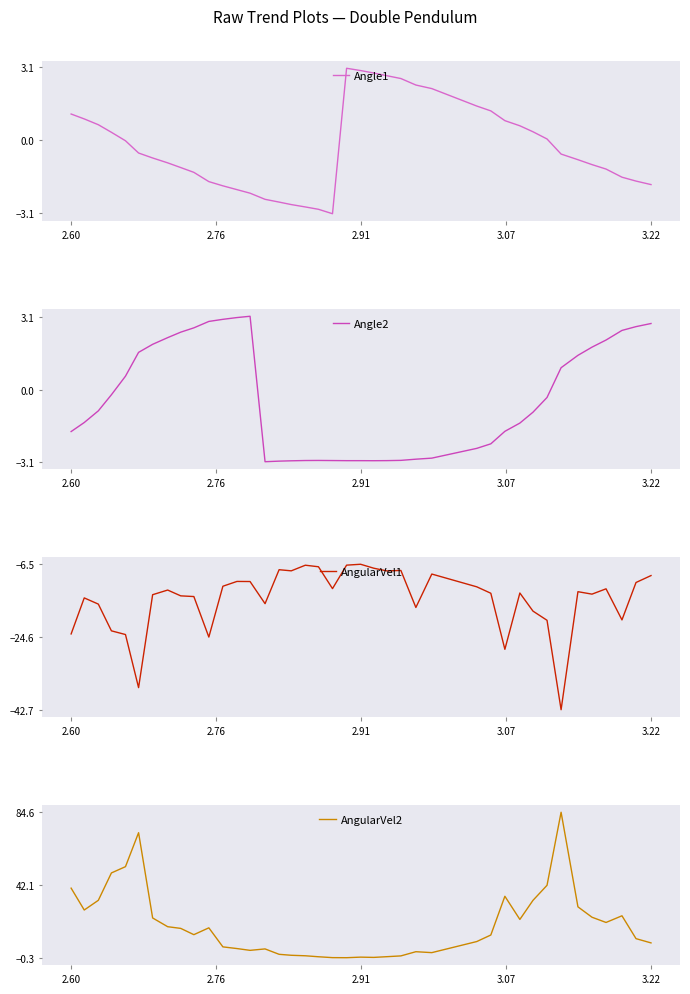

What is the highest value of the AngularVel2 series?

84.6